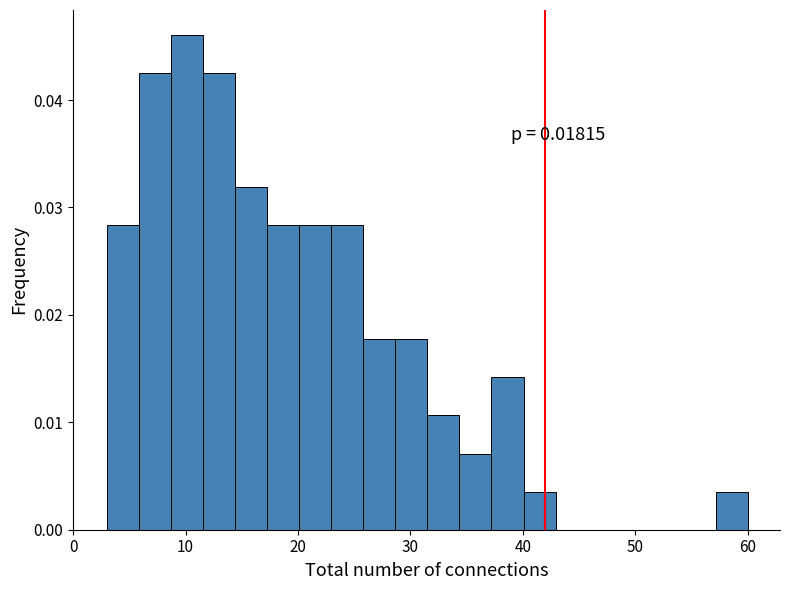

Read against the x-axis, roughly where is the centre of the tallest bar?

10